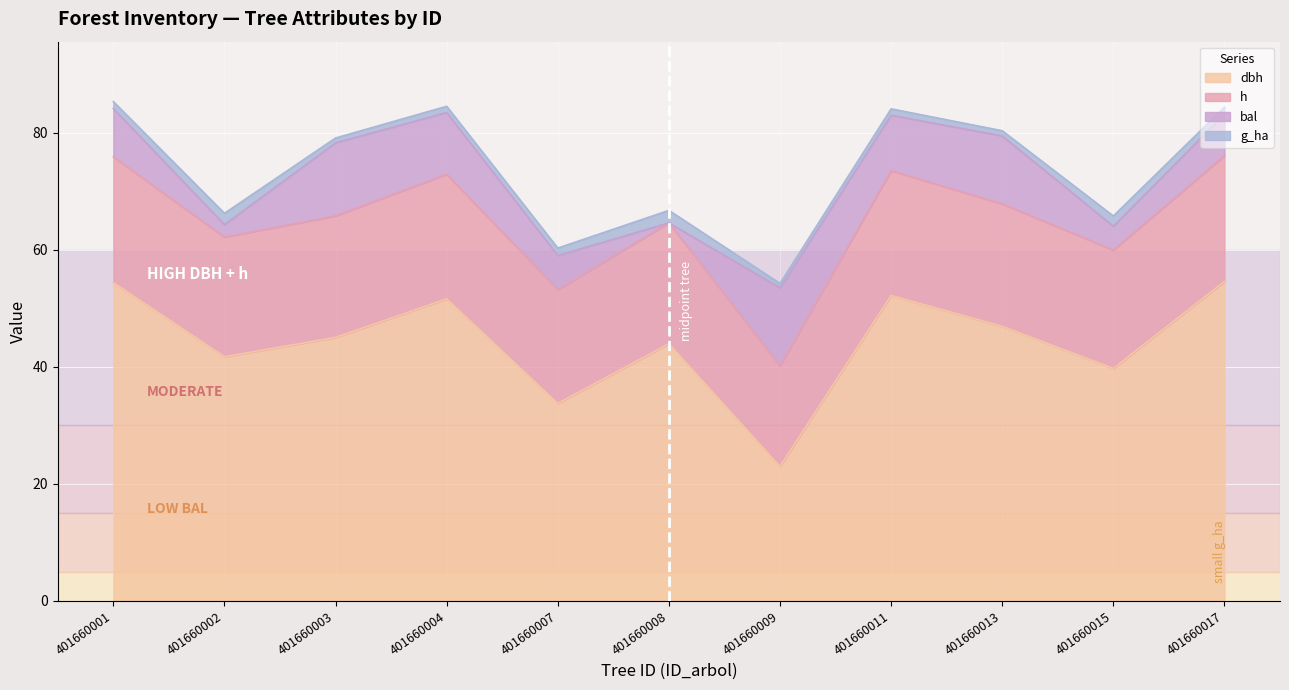

The value of dbh at 401660015 is 22.5. True or false?

False